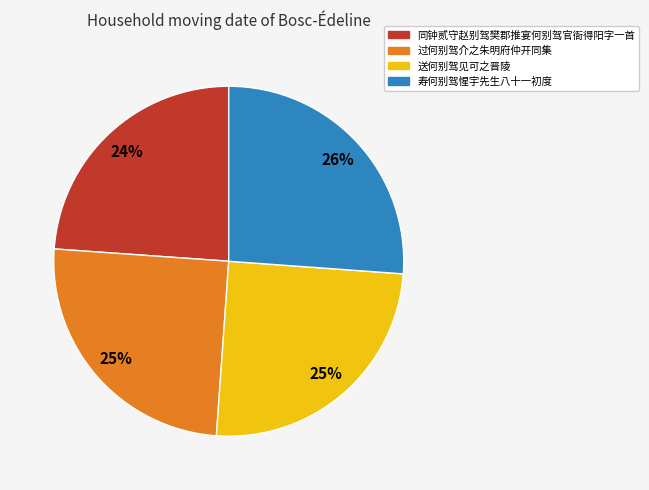

Do 送何别驾见可之晋陵 and 同钟贰守赵别驾樊郡推宴何别驾官衙得阳字一首 together represent more than half of the pie?

No